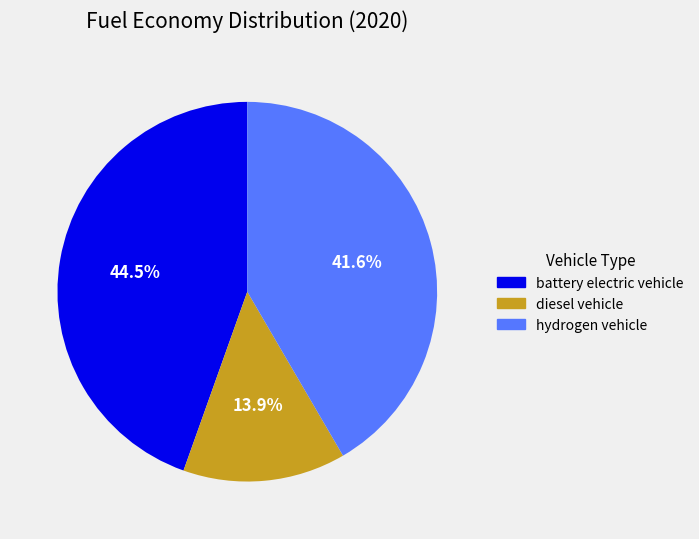

Is it true that hydrogen vehicle is 52% of the pie?

False